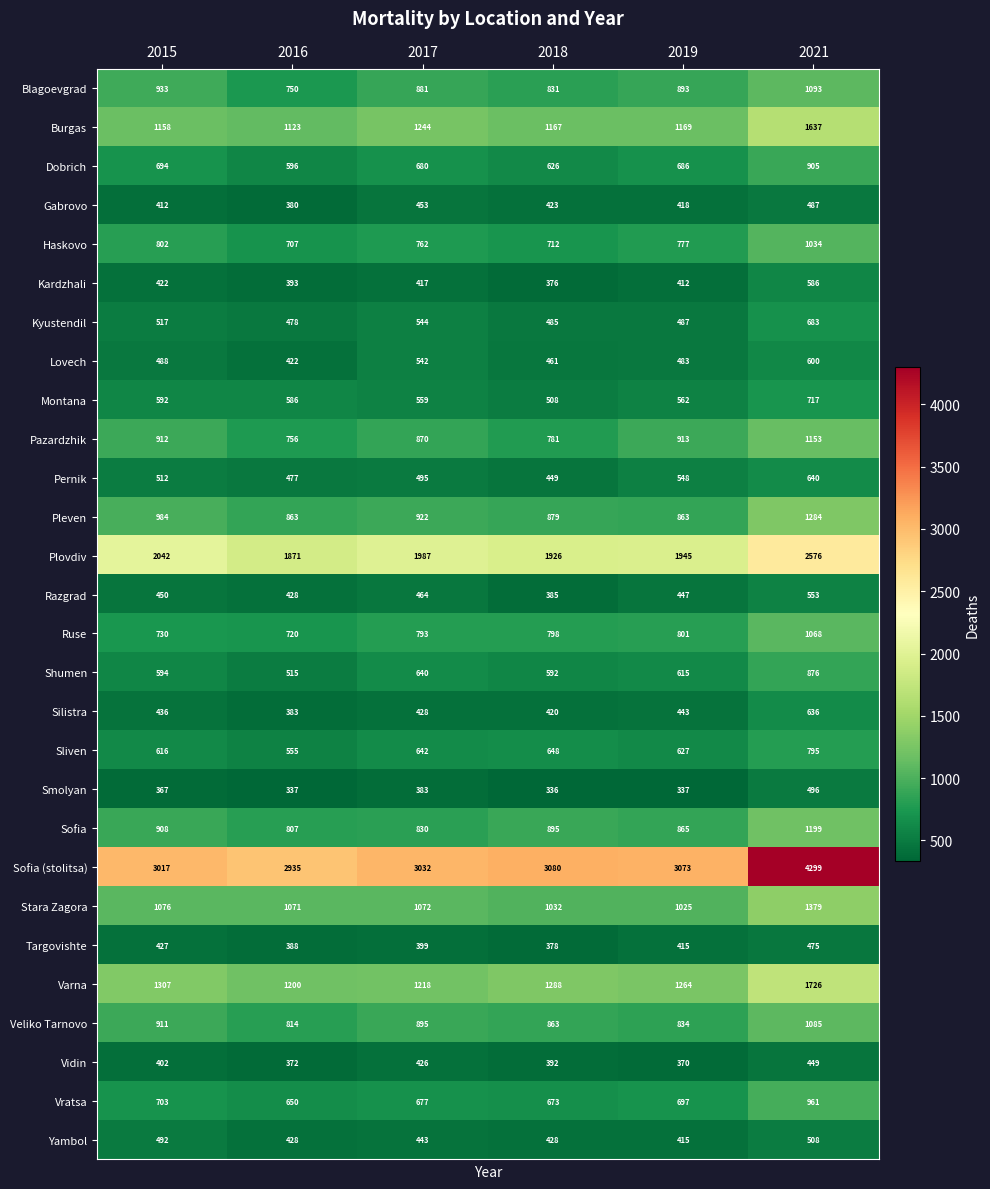

True or false: Montana has a value of 592 at 2015.

True